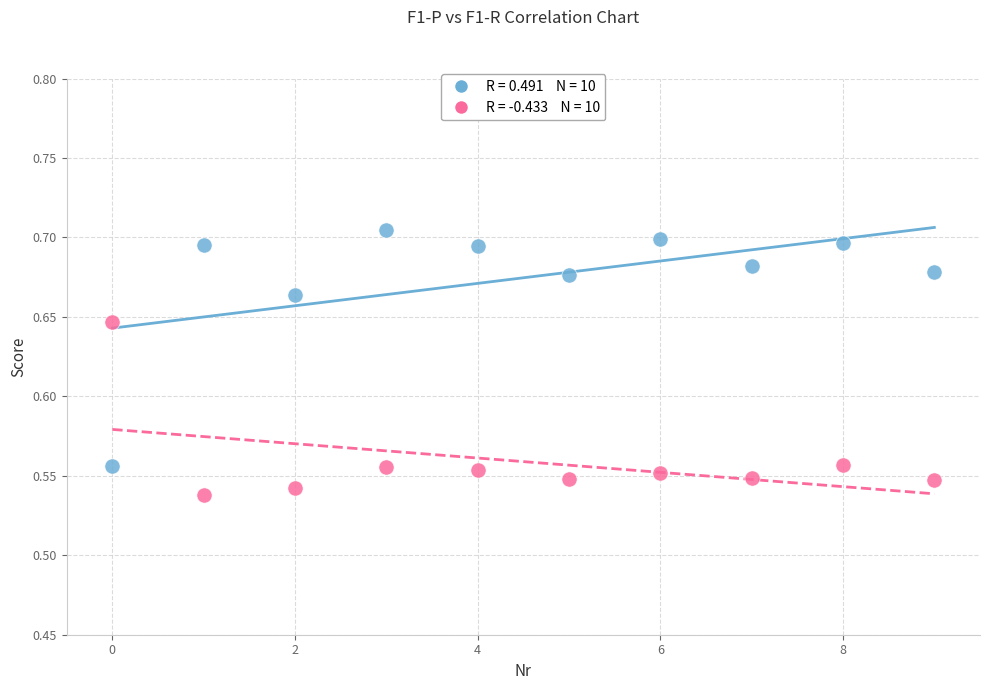

How many data points are displayed?

20